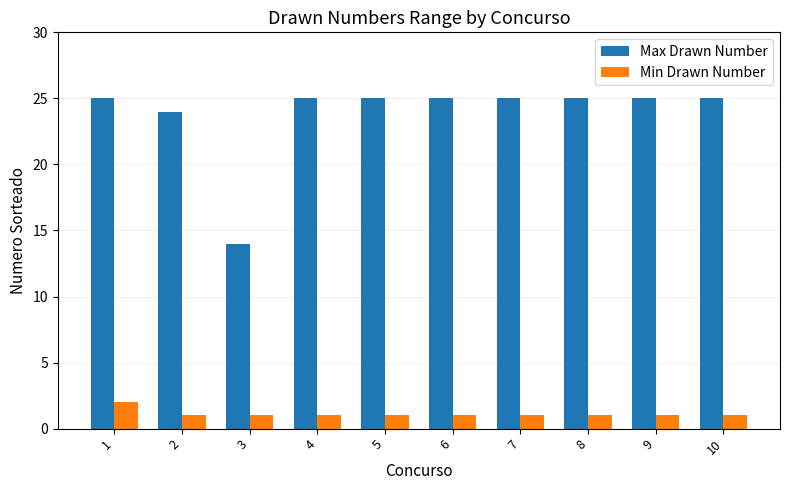

How many bars are there in total?

20